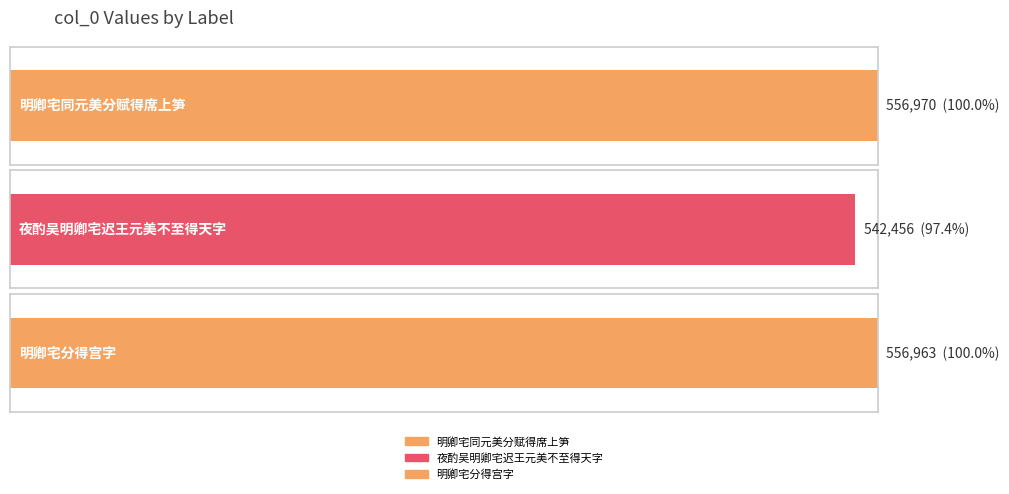

What is the minimum value shown in the chart?

542456